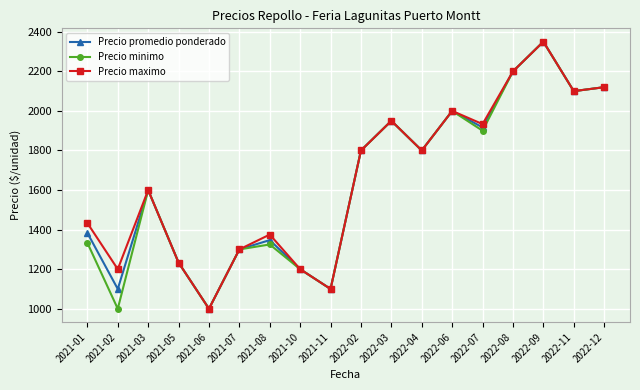

What is the difference between the maximum and minimum values in the Precio maximo series?

1350.0